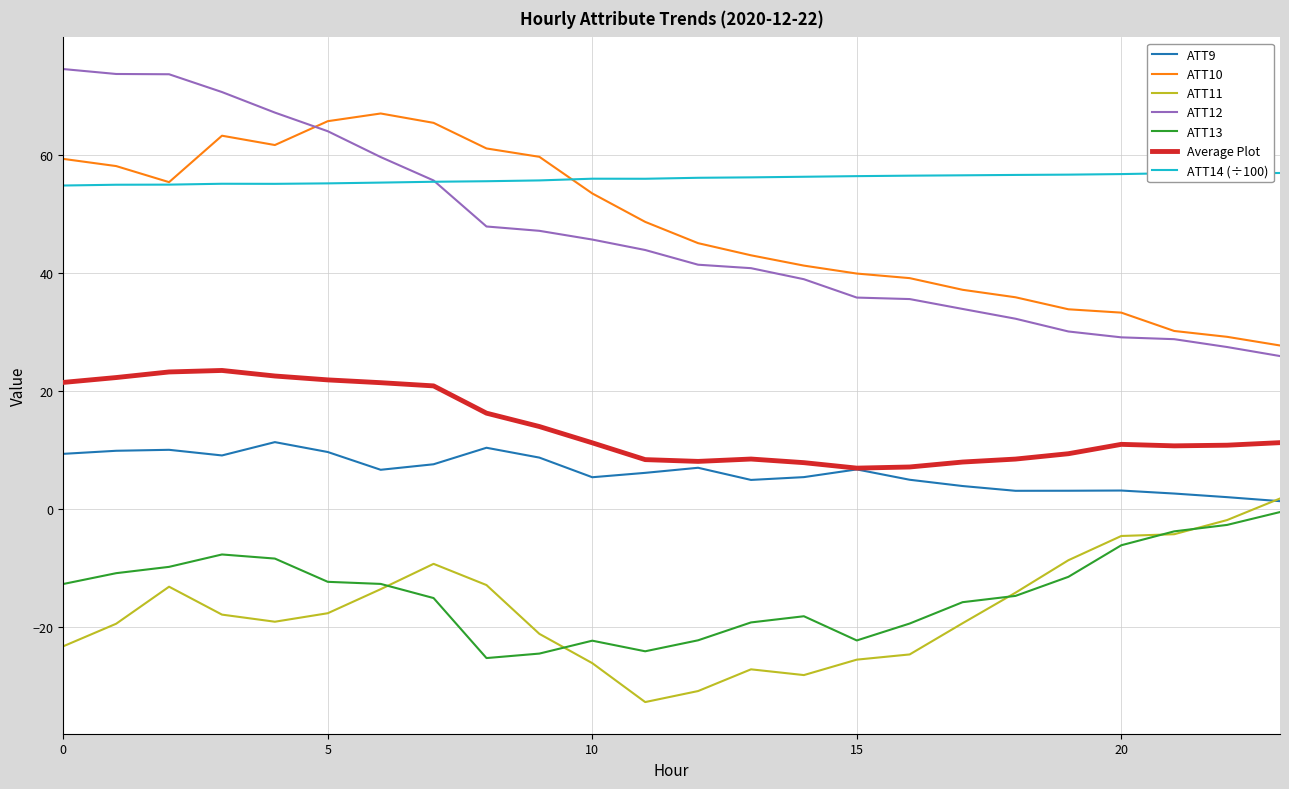

What is the greatest value displayed?

74.6